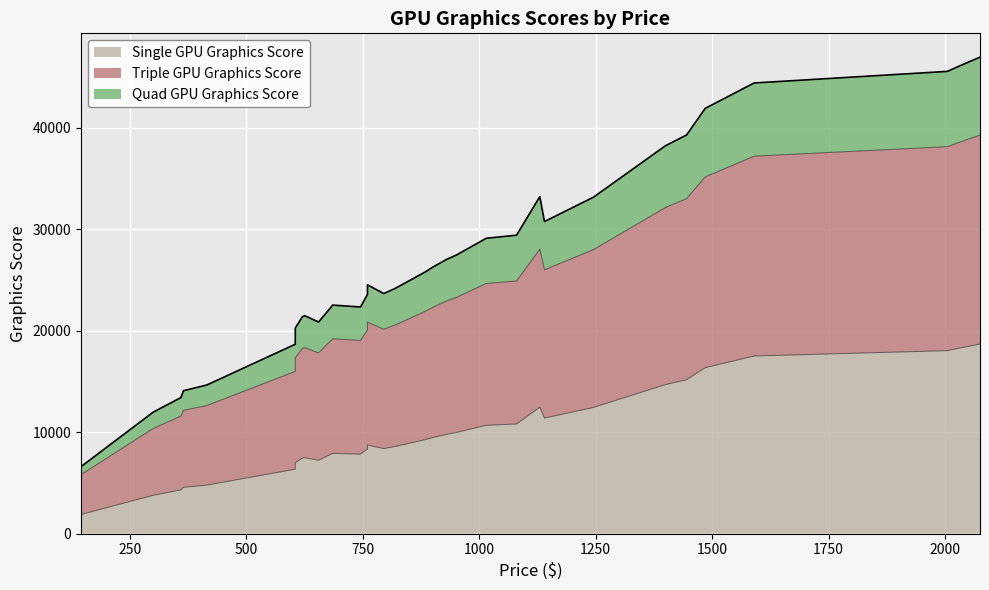

What is the approximate value of Quad GPU Graphics Score at 900, to the nearest 50?

26250